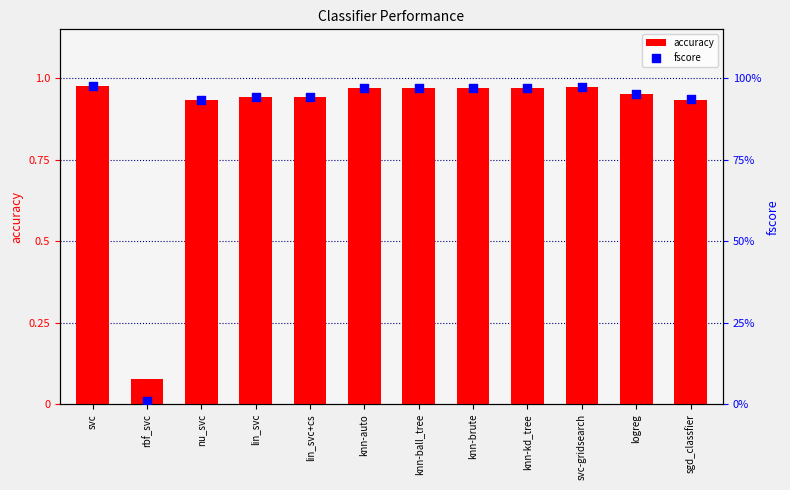

Is the value of accuracy at knn-ball_tree greater than the value of fscore at nu_svc?

Yes